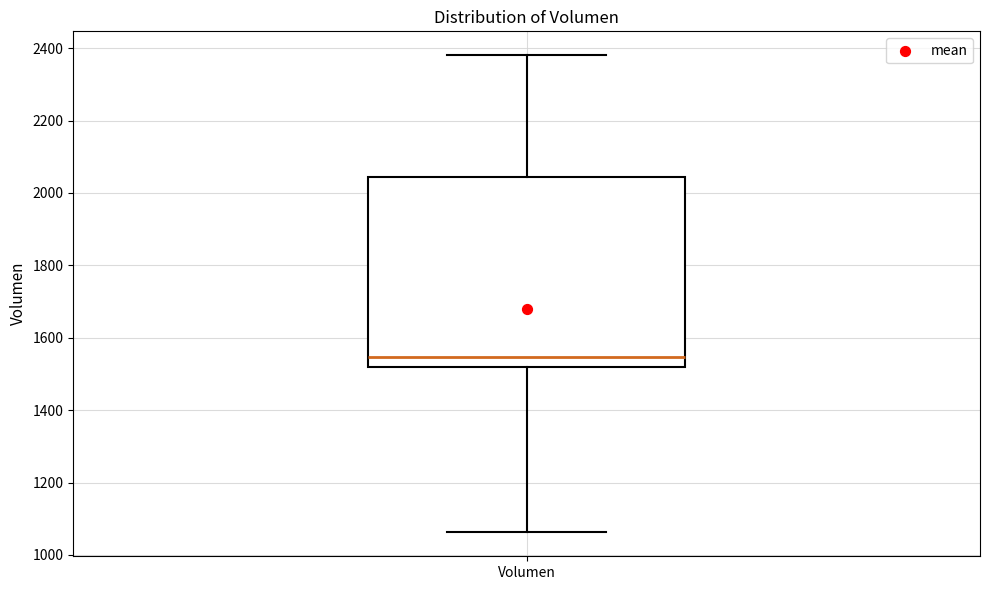

Where does the upper whisker of the box for Volumen end on the y-axis? The values are not printed on the chart, so give them approximately, as read against the axis.

2380